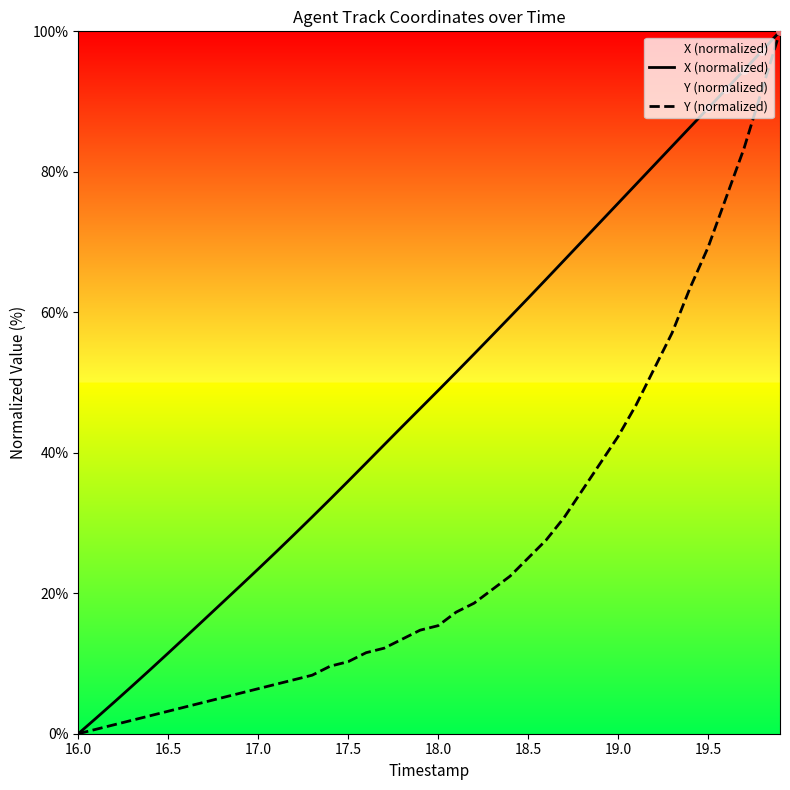

Is it true that X (normalized) equals 11.5 at 16.5?

True